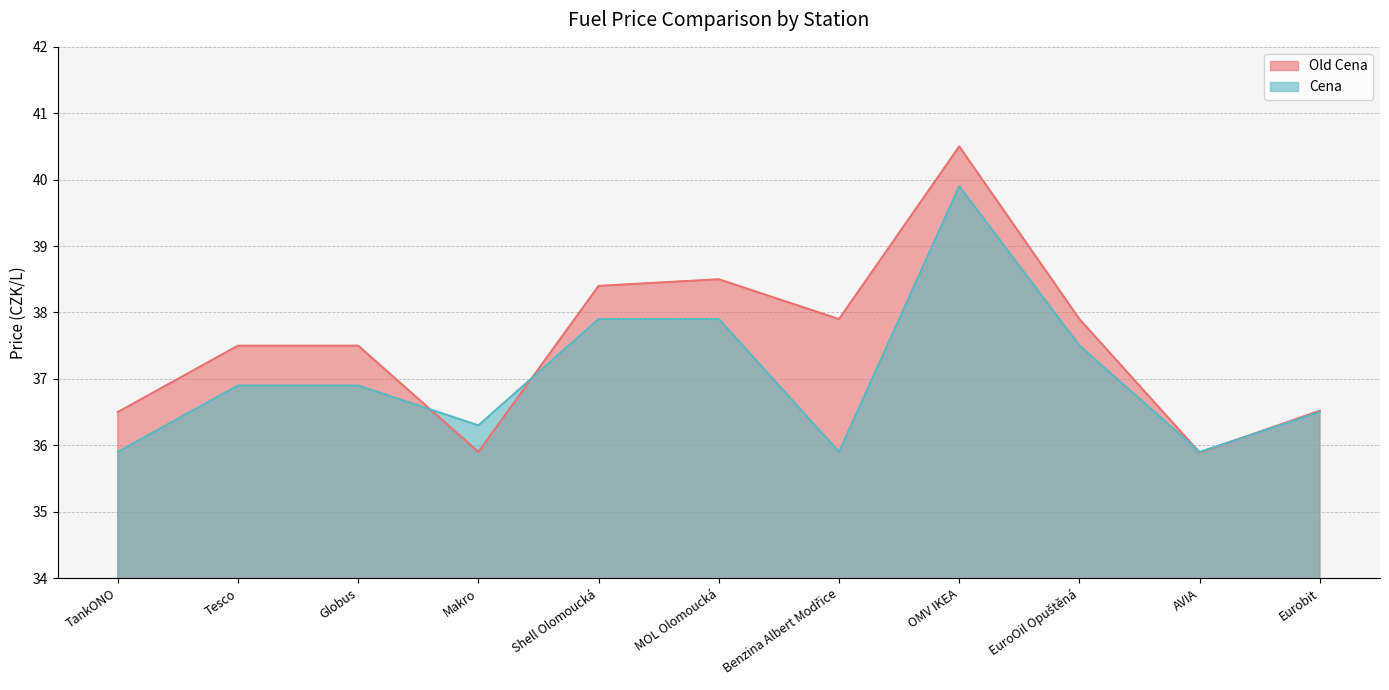

How many values in the Old Cena series exceed 37?

7